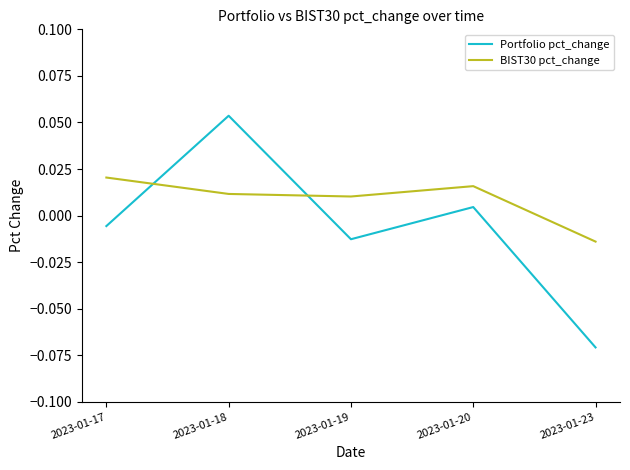

Is the value of BIST30 pct_change at 2023-01-19 greater than the value of Portfolio pct_change at 2023-01-17?

Yes